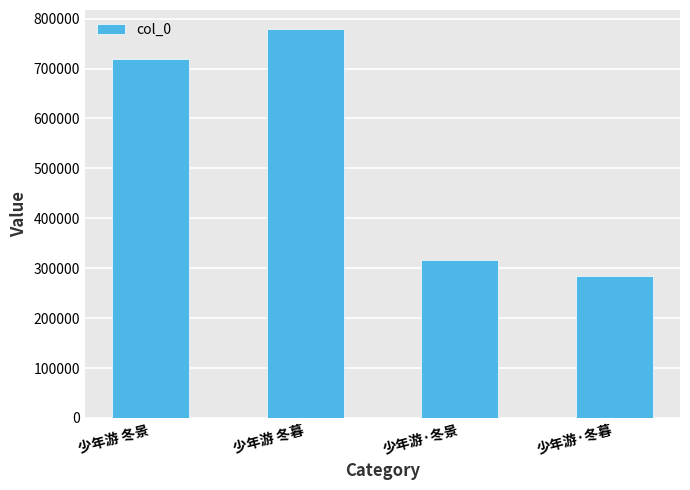

Reading left to right, extract all data points from this chart.

少年游 冬景=719919	少年游 冬暮=778303	少年游·冬景=317048	少年游·冬暮=284808